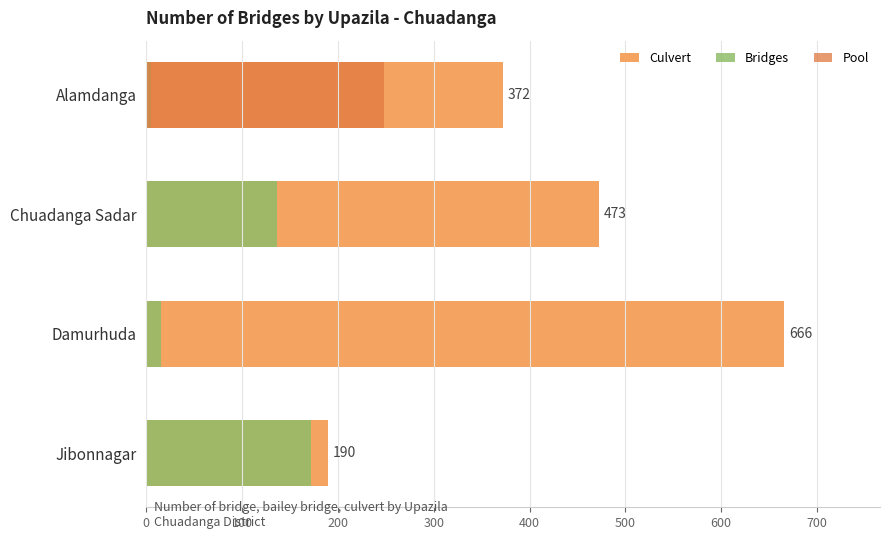

Rank the series at Alamdanga from highest to lowest value.

Culvert, Pool, Bridges